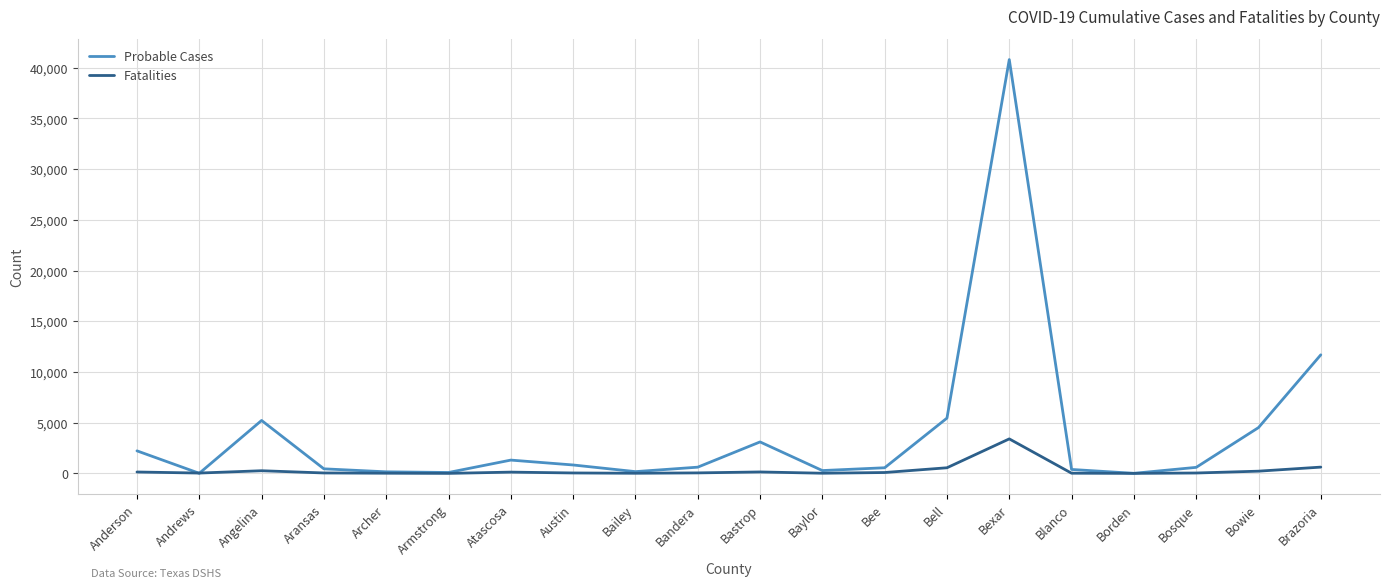

What is the highest value of the Probable Cases series?

40798